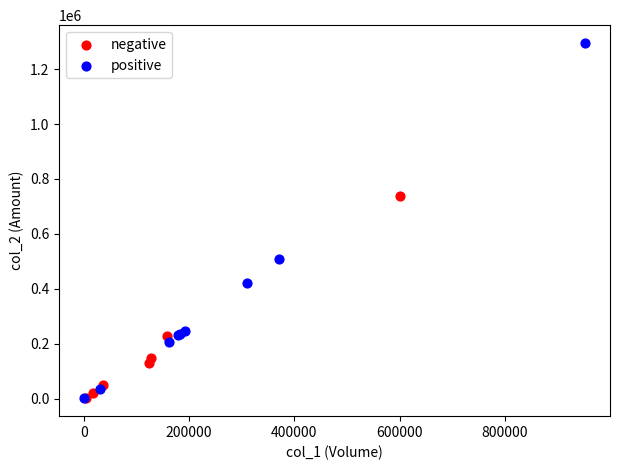

Which series has the largest Y range (max minus min)?

positive